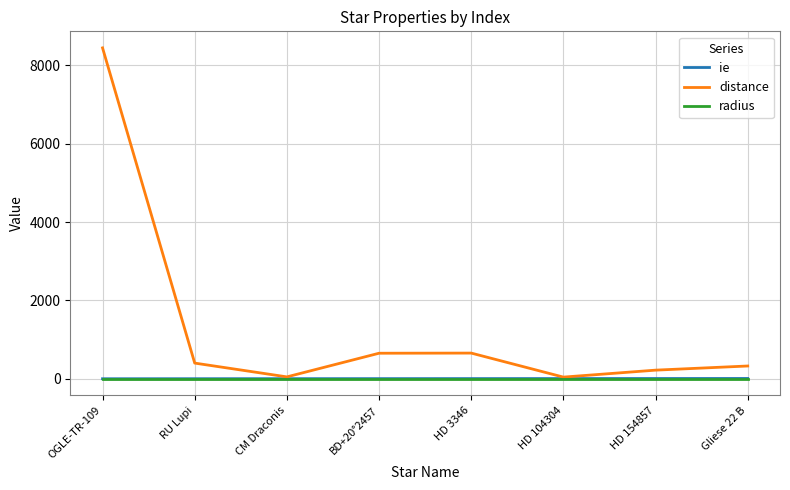

Read the ie value at HD 154857.

6.0